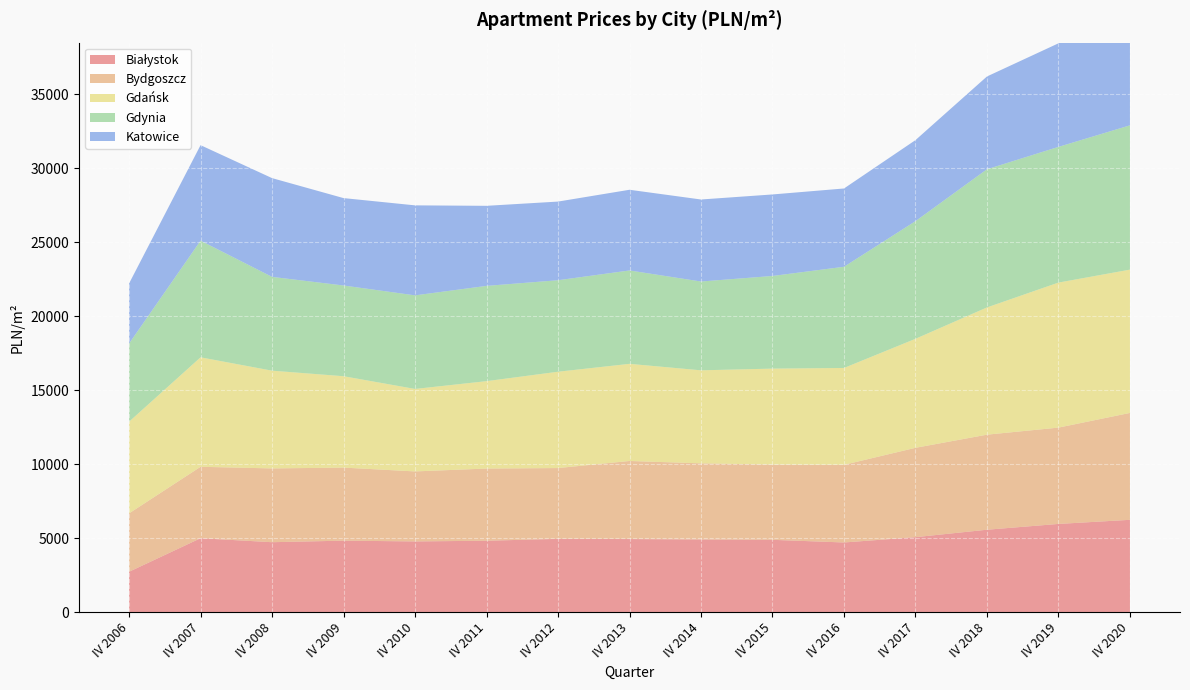

Reading right to left, transcribe all the data shown in this chart.

Białystok: 6238.5	5961.1	5569.0	5066.0	4707.0	4886.0	4909.0	4938.0	4951.0	4825.0	4778.0	4830.0	4725.0	4995.0	2727.0
Bydgoszcz: 7227.2	6512.0	6427.0	6041.0	5250.0	5088.0	5149.0	5279.0	4787.0	4880.0	4733.0	4939.0	4989.0	4829.0	3947.0
Gdańsk: 9689.0	9806.1	8603.4	7370.8	6549.5	6488.0	6289.2	6568.0	6514.0	5910.0	5577.0	6179.0	6609.0	7402.0	6199.0
Gdynia: 9756.6	9175.2	9341.8	7954.7	6841.7	6264.6	6004.7	6313.6	6186.1	6441.3	6327.0	6134.0	6342.0	7887.0	5284.0
Katowice: 7953.8	7002.4	6273.9	5479.4	5293.1	5511.3	5544.7	5455.7	5317.7	5412.7	6085.0	5909.0	6677.0	6457.5	4062.3